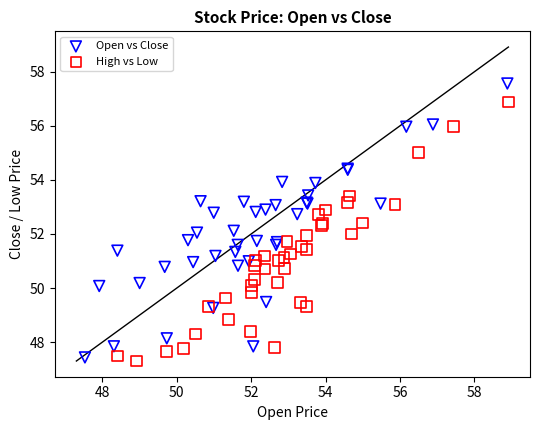

Which series reaches the maximum Y coordinate?

Open vs Close